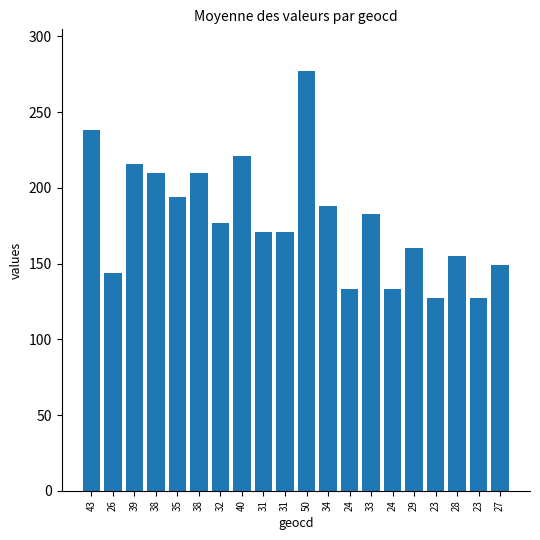

What is the sum of all values?

3584